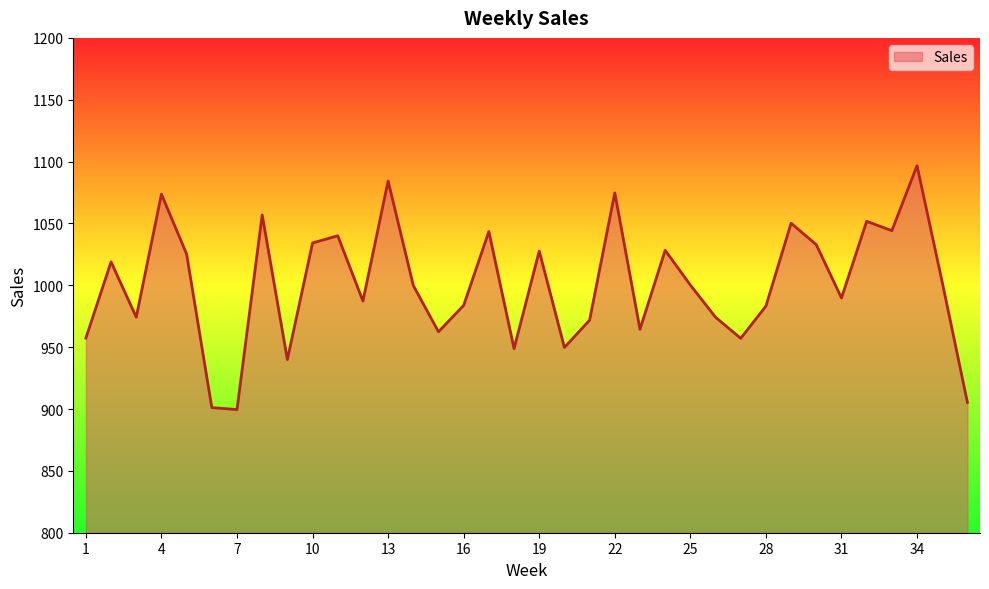

What is the difference between the maximum and minimum values?

197.2